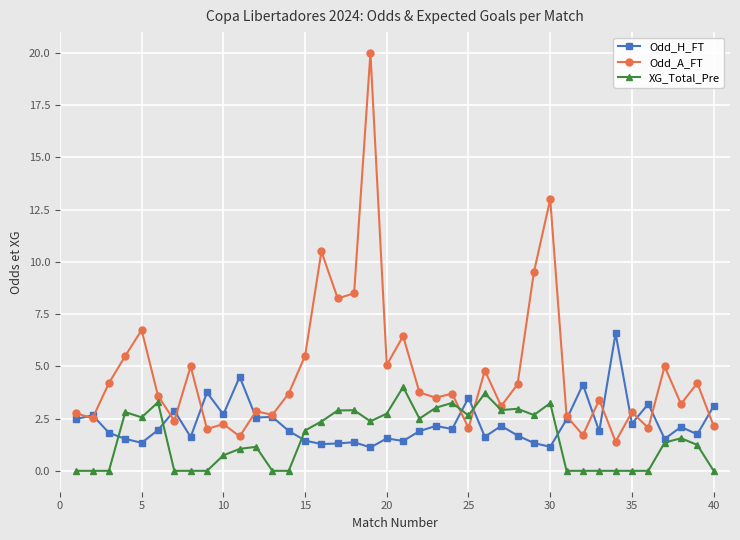

Which series has the largest total across all categories?

Odd_A_FT